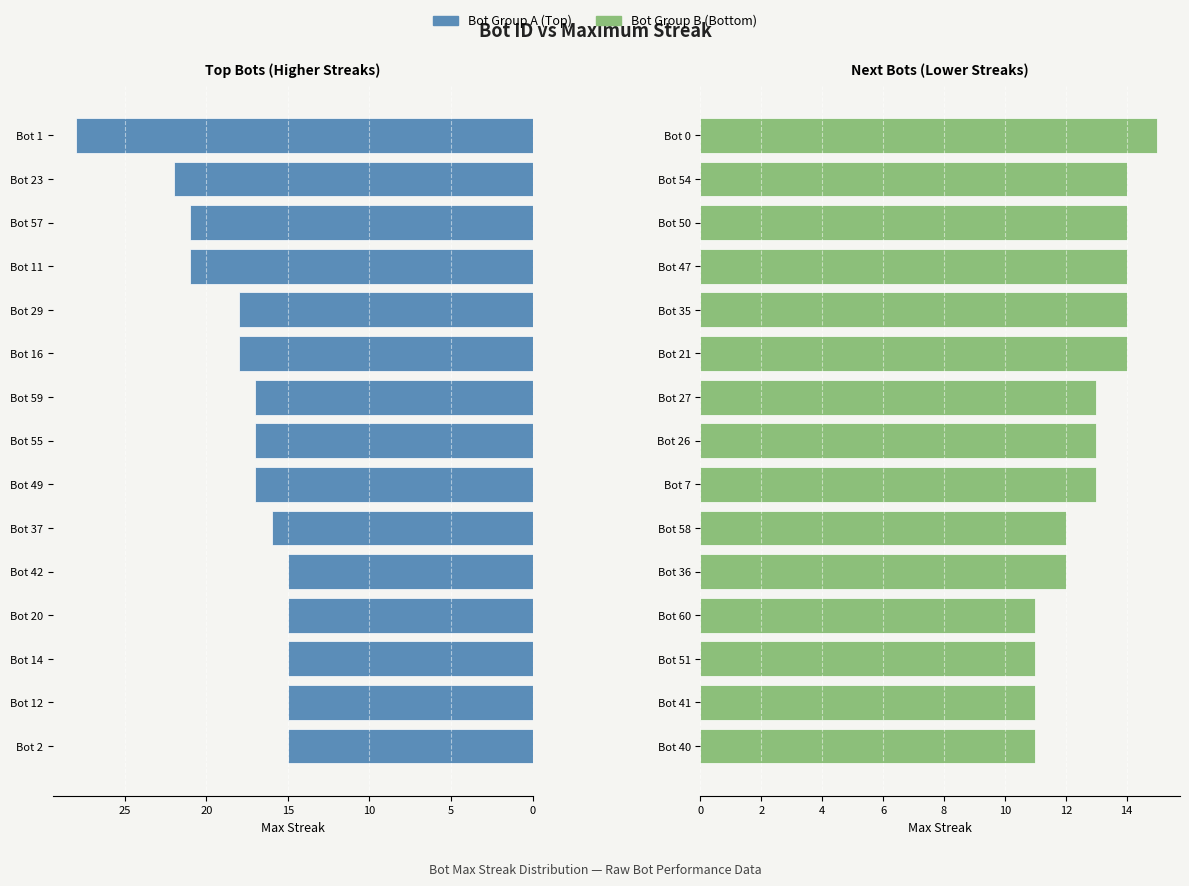

At which label is Bot Group A (Top) closest to 21?

Bot 11